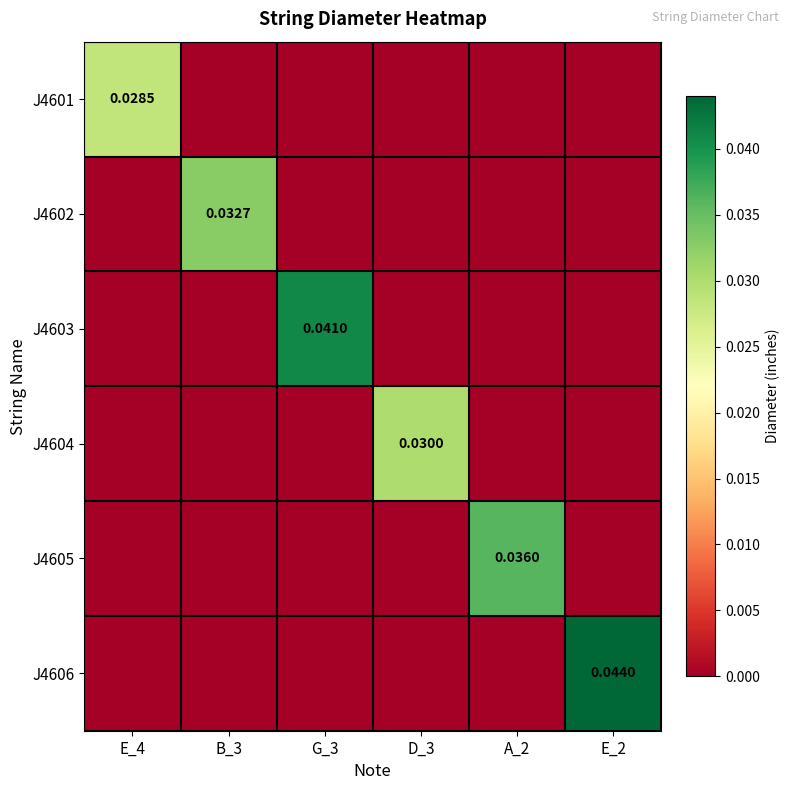

Between G_3 and E_2, which series saw the biggest shift?

J4606